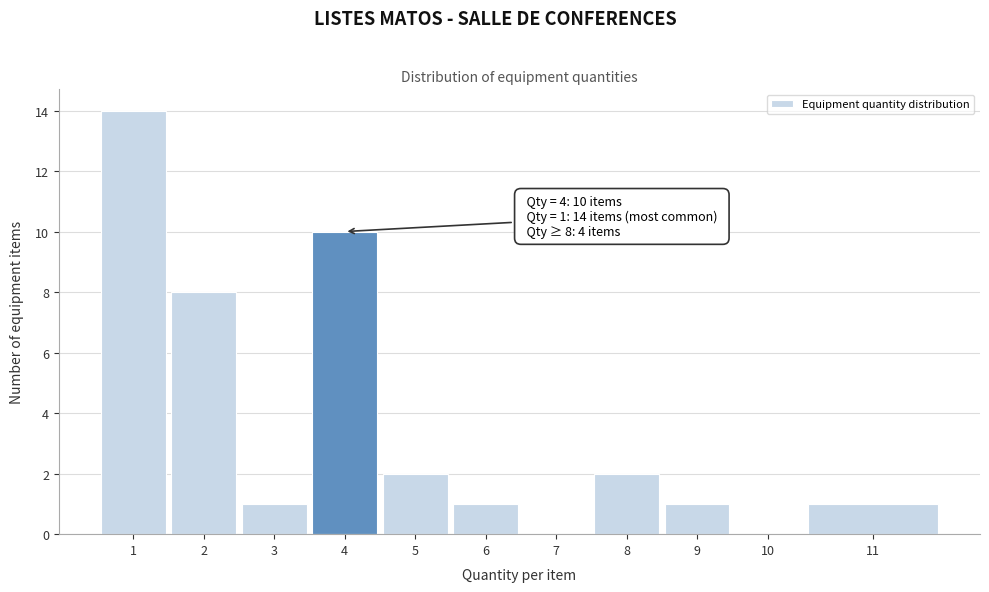

Reading left to right, what are all the values shown in this chart?

1=14	2=8	3=1	4=10	5=2	6=1	7=0	8=2	9=1	10=0	11=1